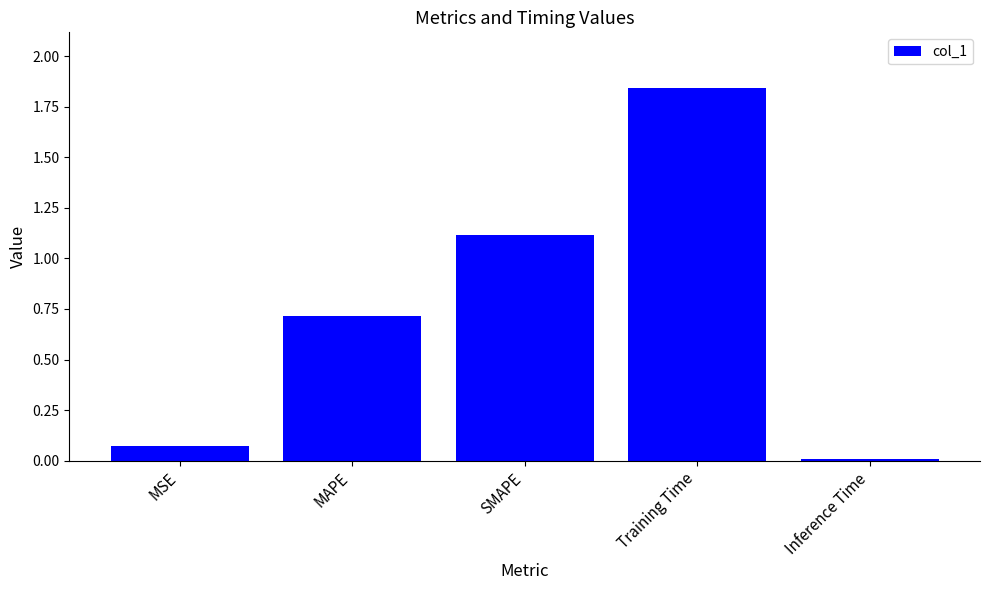

True or false: the data shows 0.0 at Inference Time.

True